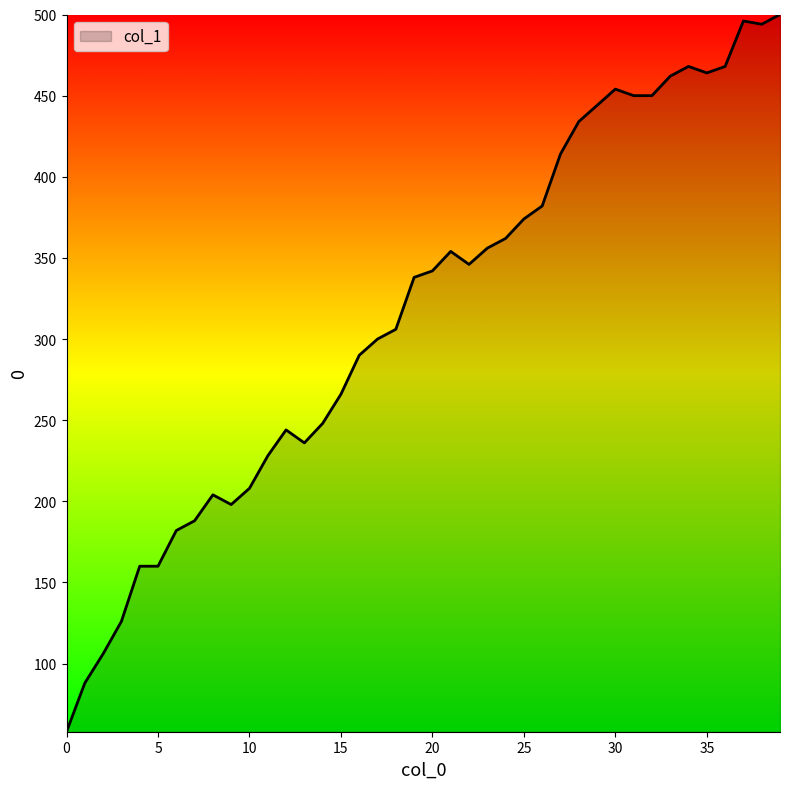

What is the average value?

316